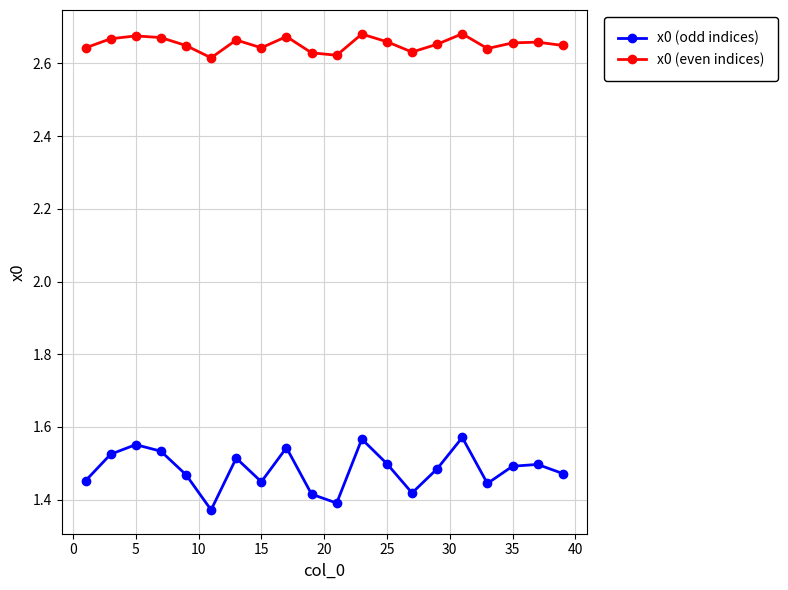

True or false: x0 (even indices) and x0 (odd indices) intersect in this chart.

False